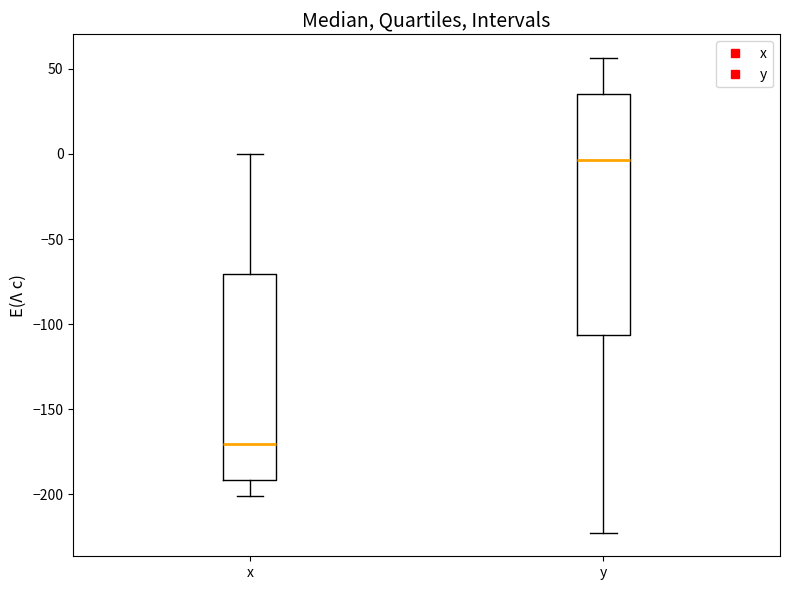

Where does the upper whisker of the box for x end on the y-axis? The values are not printed on the chart, so give them approximately, as read against the axis.

0